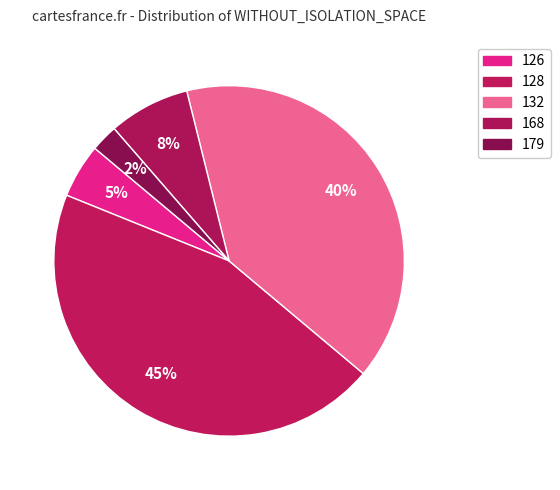

How many segments does this pie chart have?

5